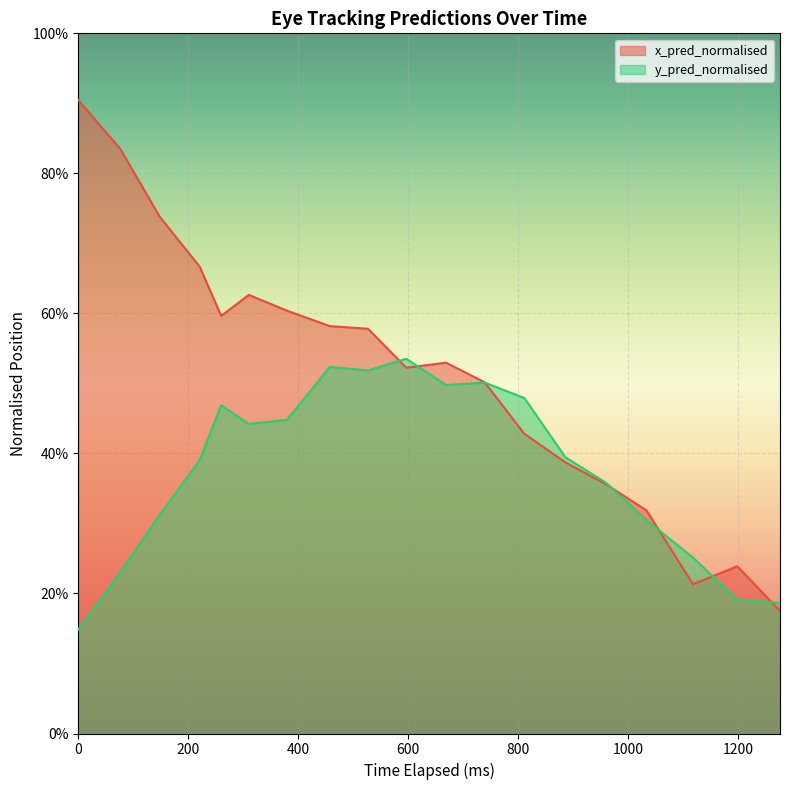

True or false: x_pred_normalised has more than 1 points higher than both neighbors.

True